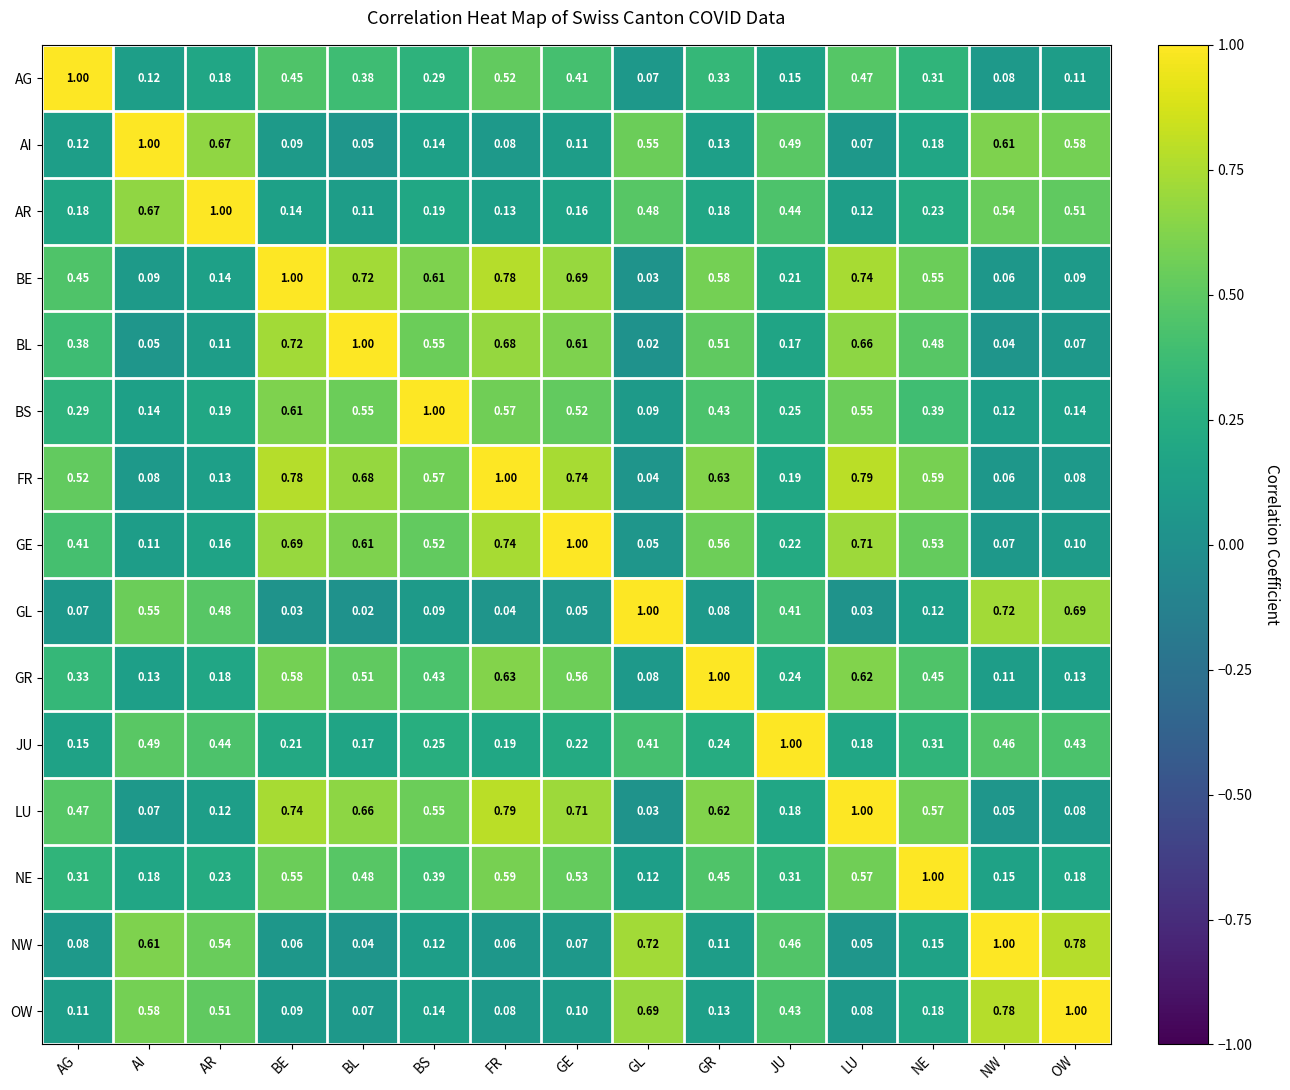

Which series has the largest total across all categories?

FR